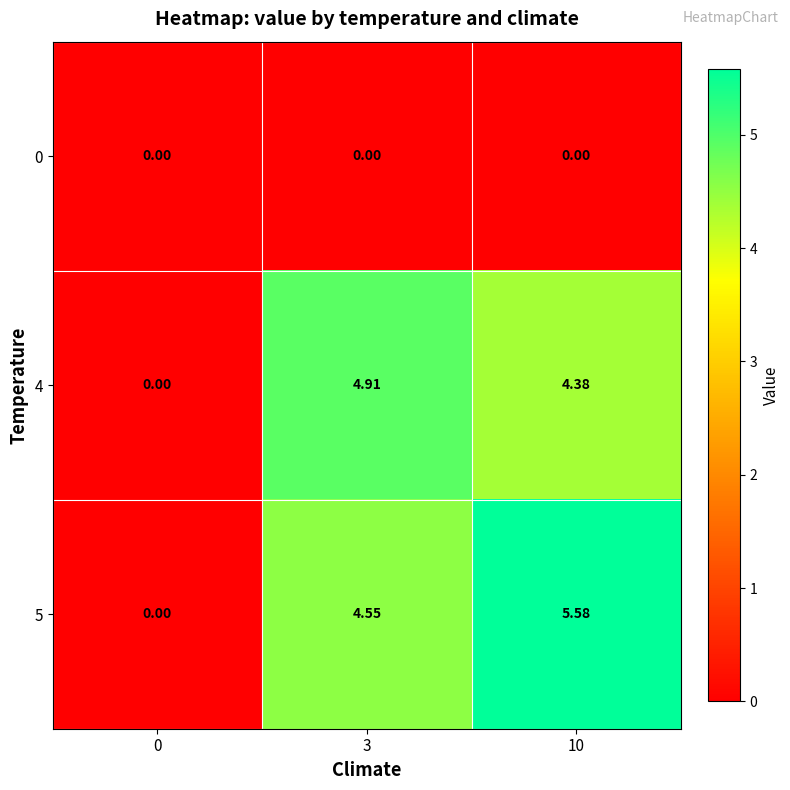

Count the number of categories in the chart.

3